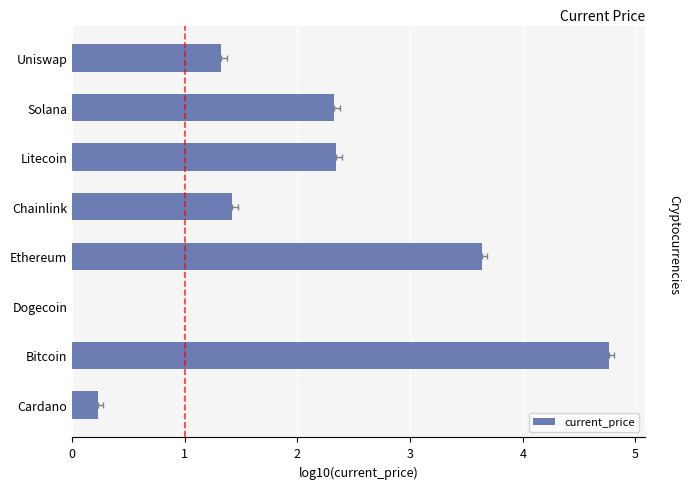

What is the minimum value shown in the chart?

-0.7